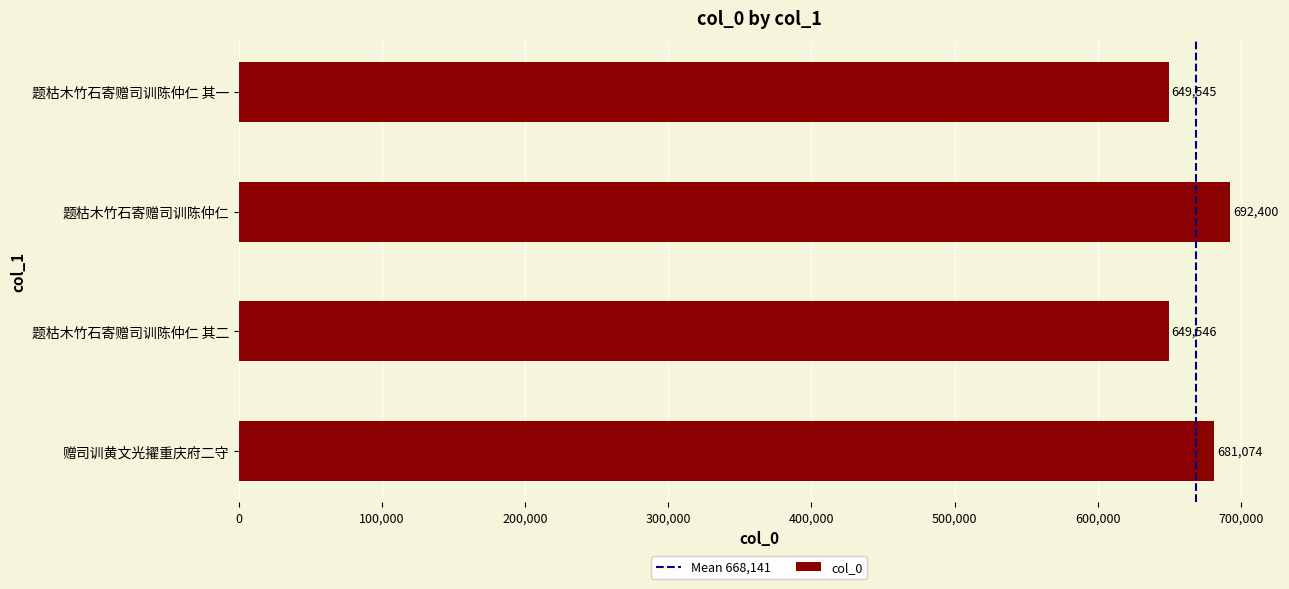

Where is the data nearest to the value 670972?

赠司训黄文光擢重庆府二守